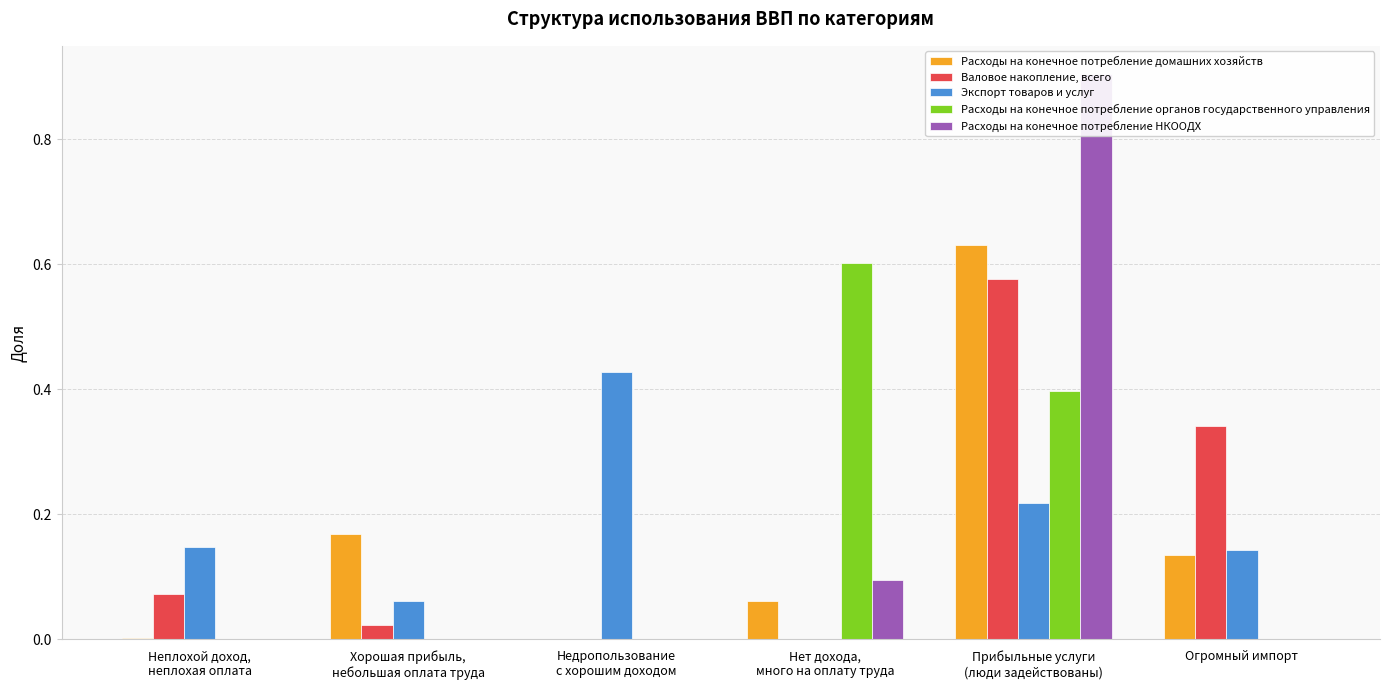

Which series has the widest spread of values?

Расходы на конечное потребление НКООДХ